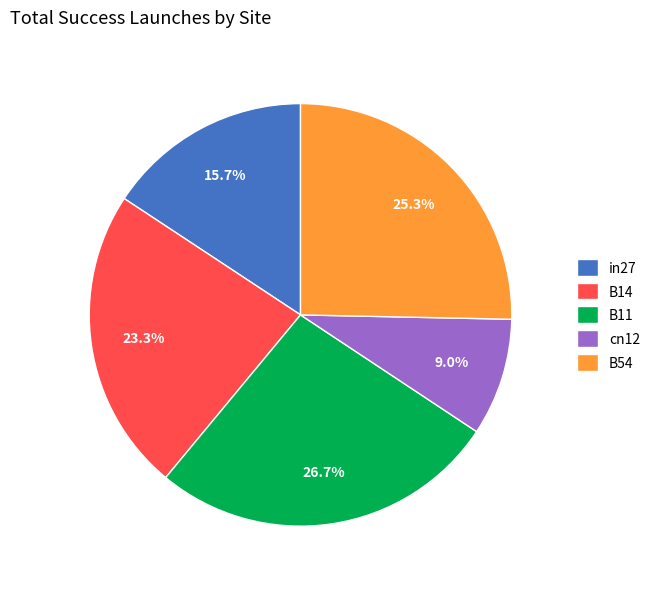

Which category has the biggest portion of the pie?

B11